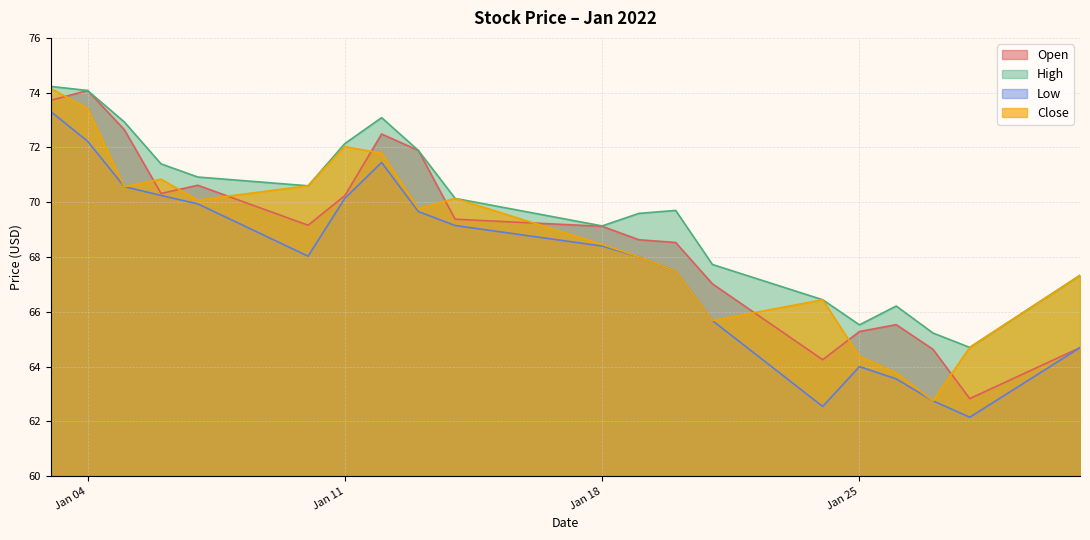

What is the value of the High point at the 17th from the left?

66.2